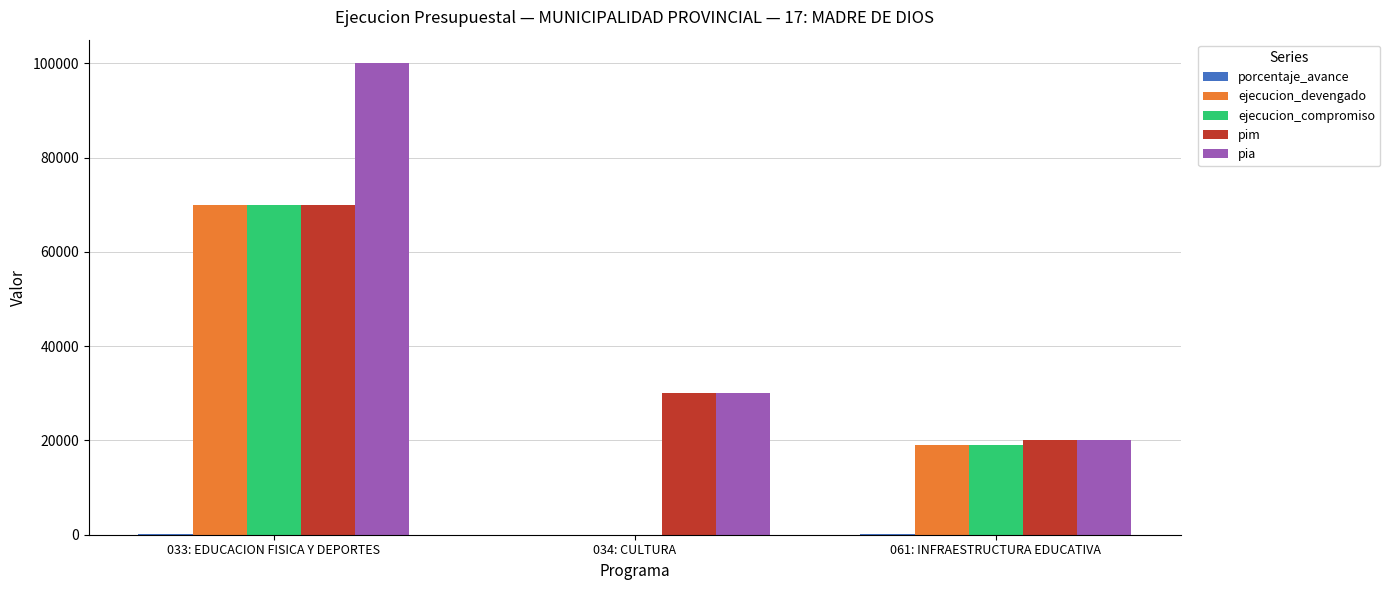

What is the sum of all ejecucion_compromiso values?

89006.0